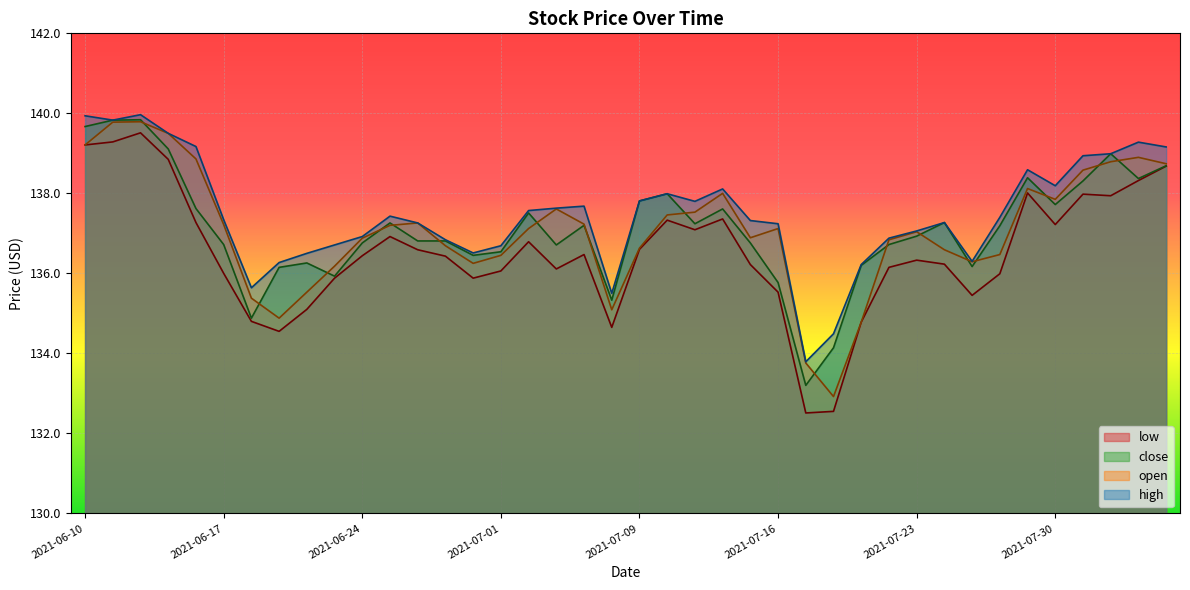

The value of low at 2021-06-22 is 219.9. True or false?

False